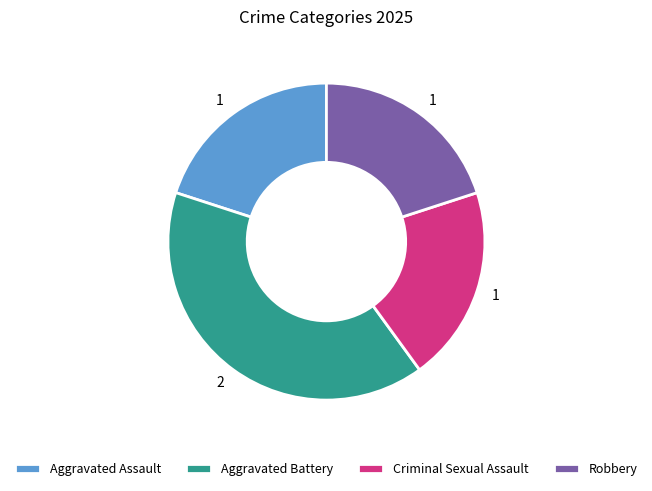

True or false: Criminal Sexual Assault accounts for 20% of the total.

True